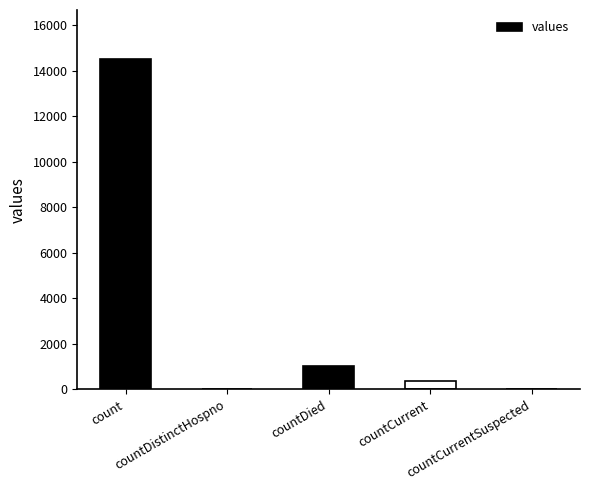

How many categories are shown in the chart?

5